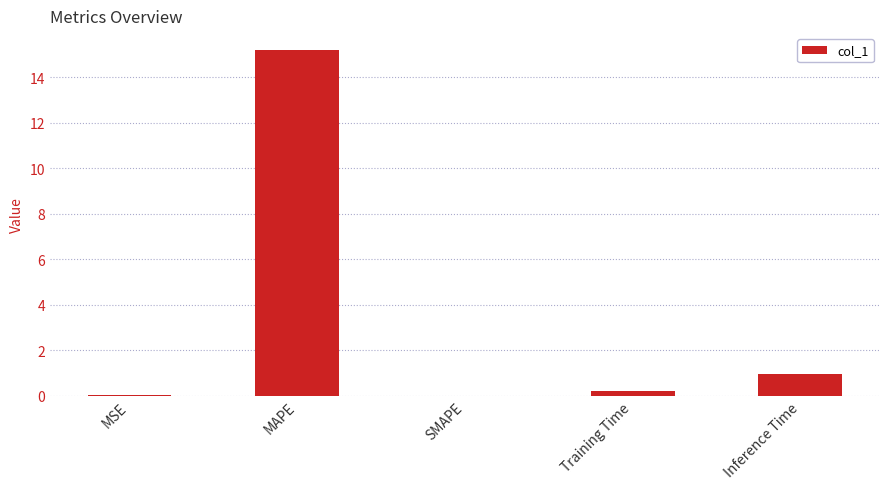

What is the sum of all values?

16.3